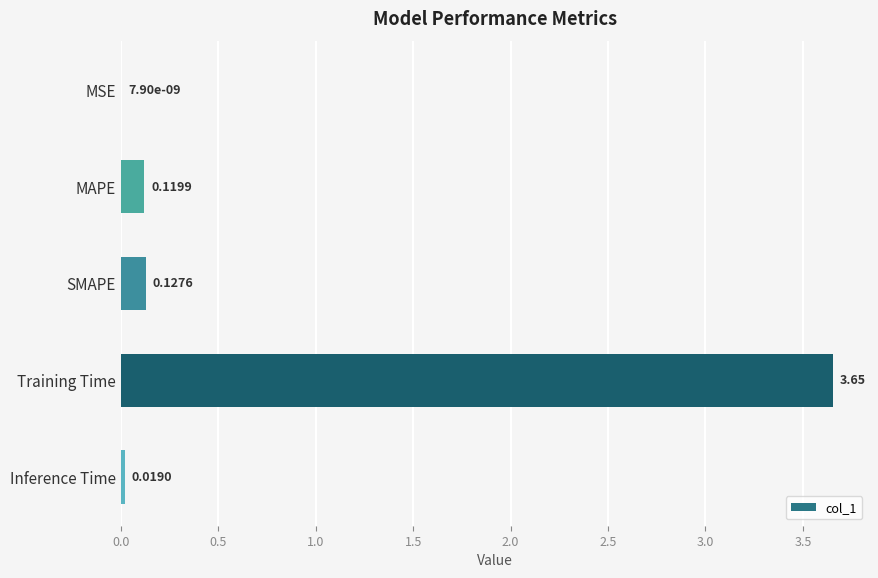

Which has a higher value, MSE or MAPE?

MAPE